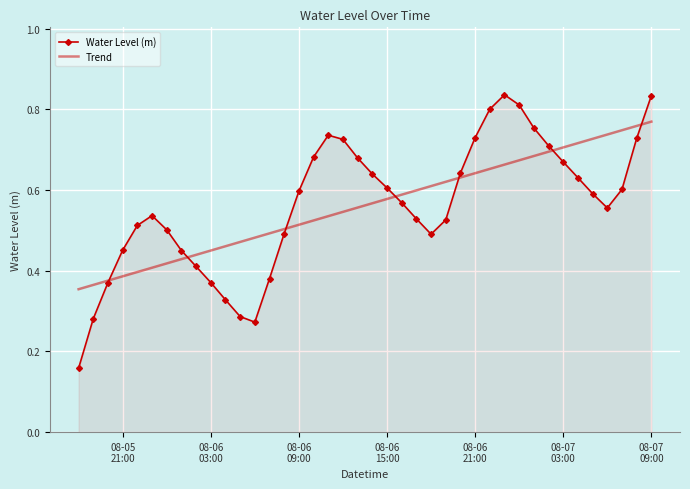

How many Water Level (m) values are between 0 and 1?

40